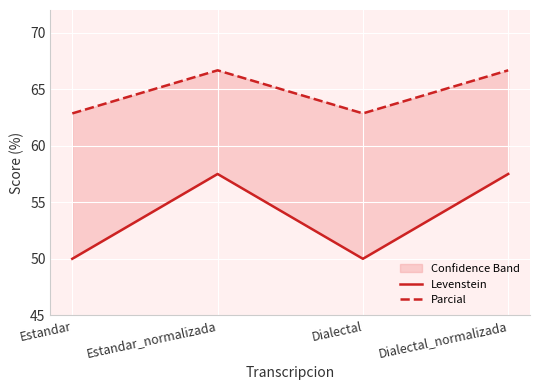

What are all the series names shown in the legend?

Levenstein, Parcial